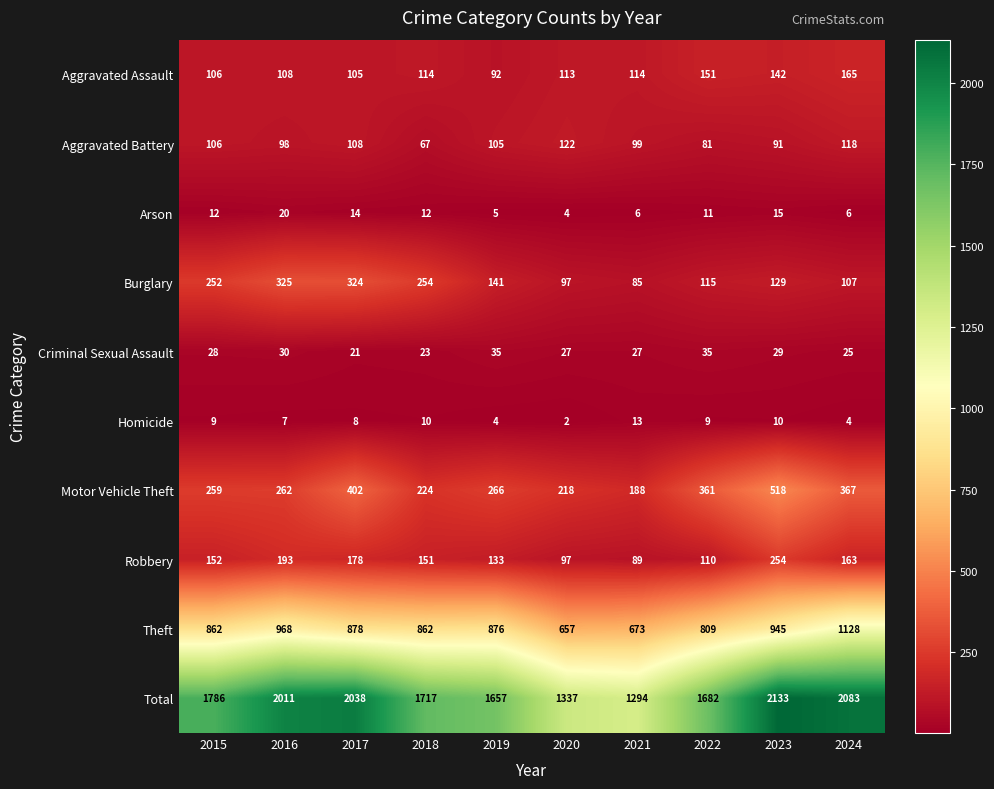

Which series changed the most between 2022 and 2024?

Total